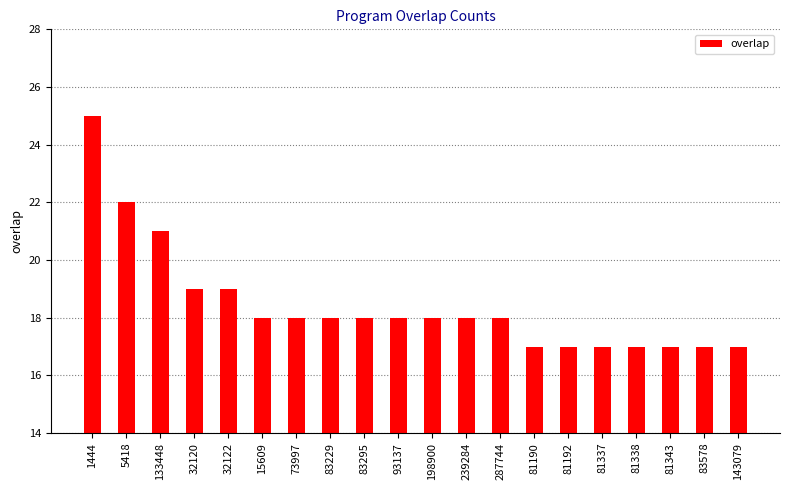

What is the change in value from 1444 to 73997?

-7